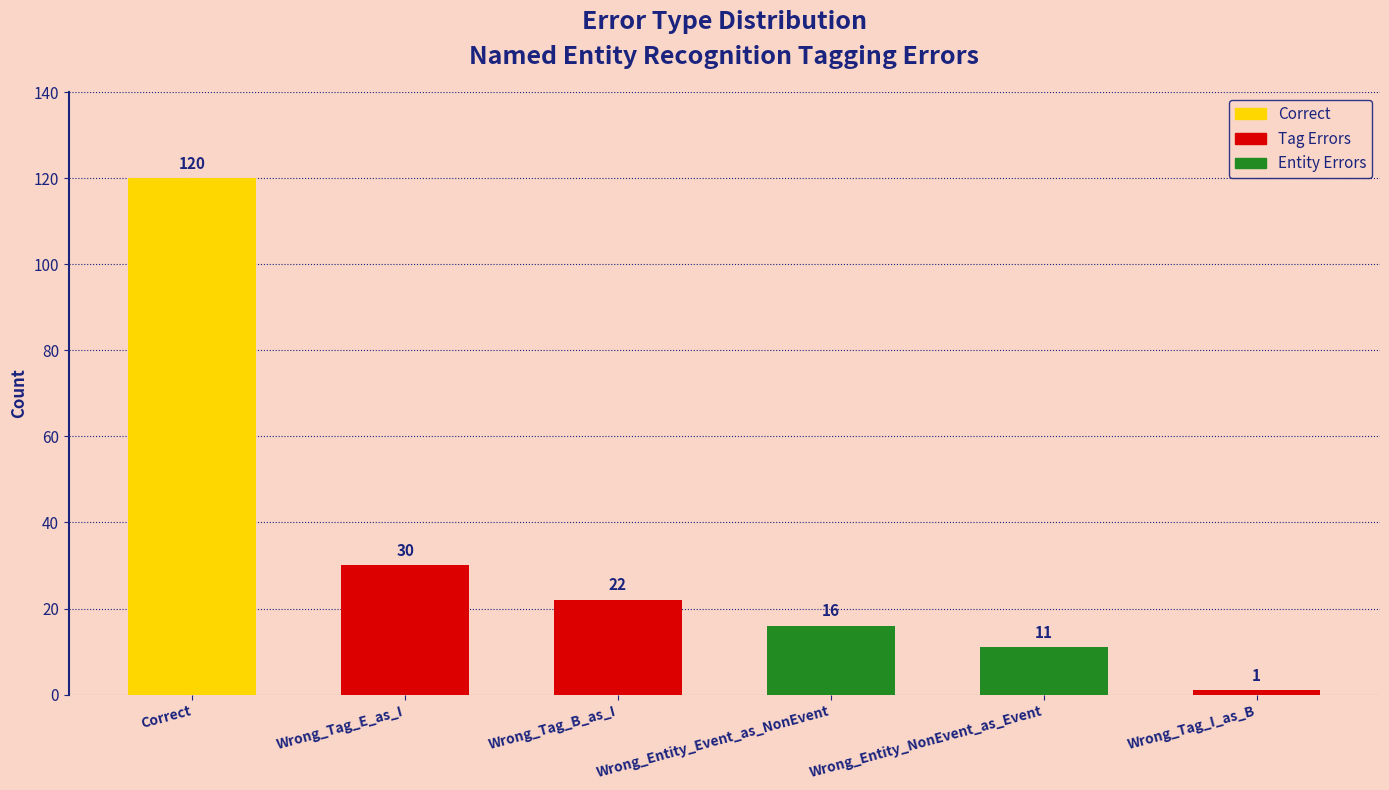

Where does the data first go above 22?

Correct